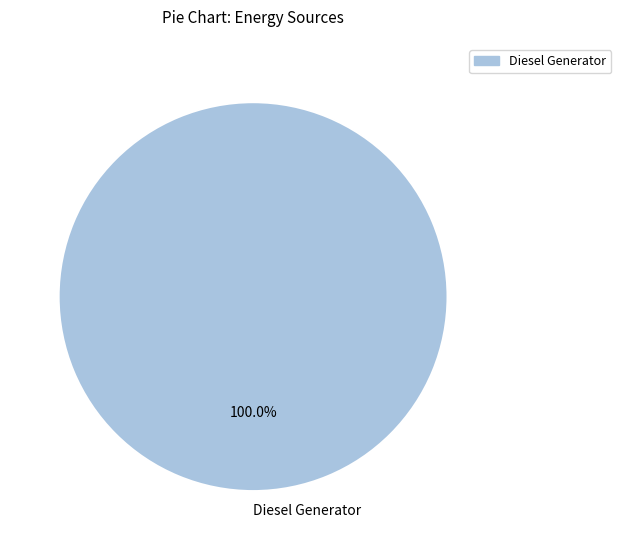

Rank the categories by value from highest to lowest.

Diesel Generator